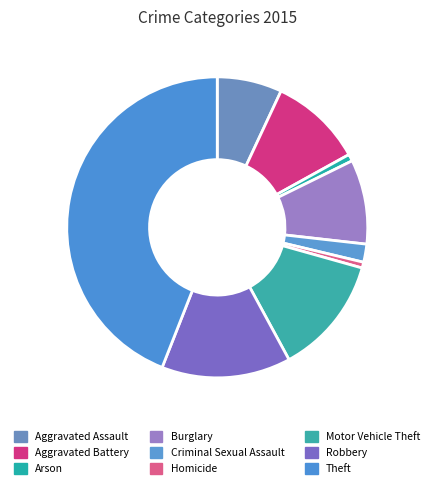

Which slice is the largest?

Theft